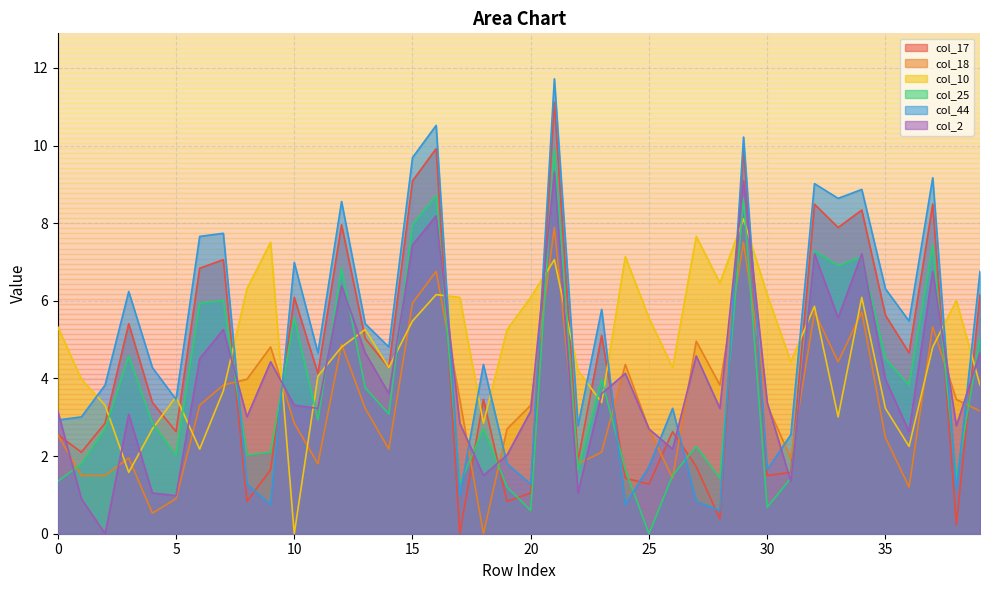

Where is the first local minimum for col_2?

2